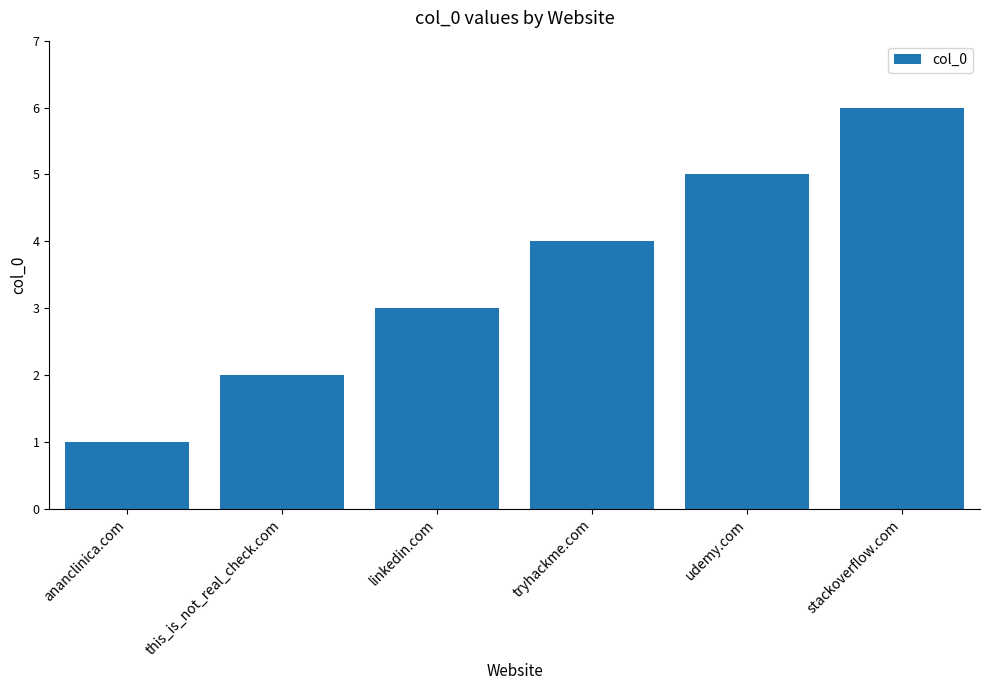

What is the average value?

4